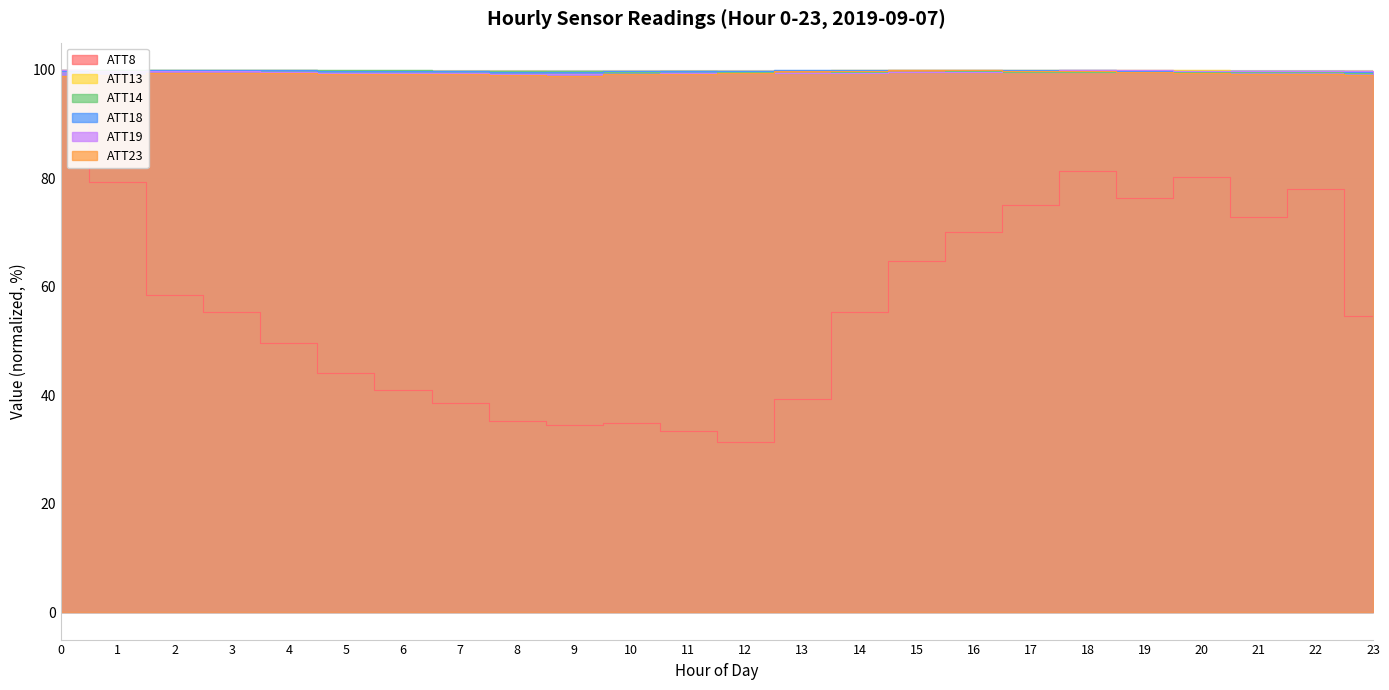

What is the minimum value shown in the chart?

31.4